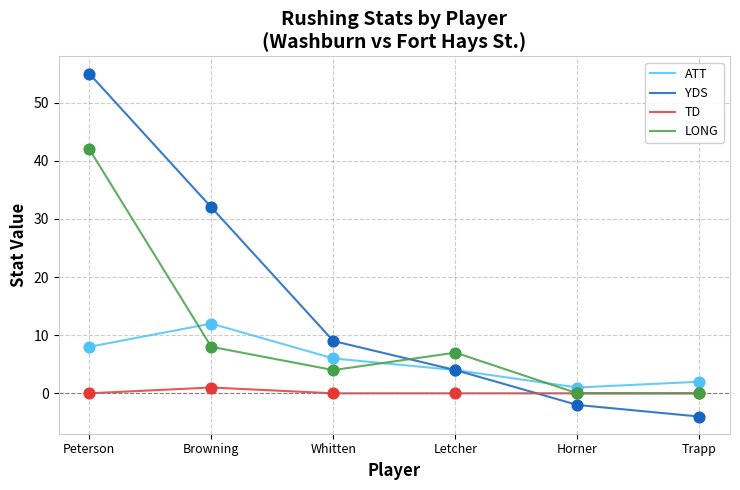

Which series has the largest total across all categories?

YDS